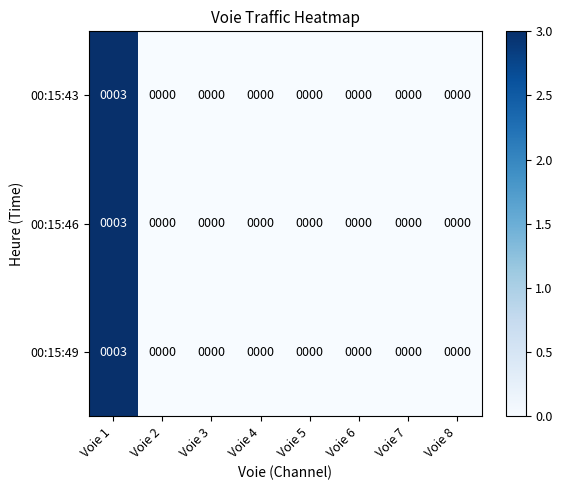

Reading left to right, extract all data points from this chart.

00:15:43: 3	0	0	0	0	0	0	0
00:15:46: 3	0	0	0	0	0	0	0
00:15:49: 3	0	0	0	0	0	0	0